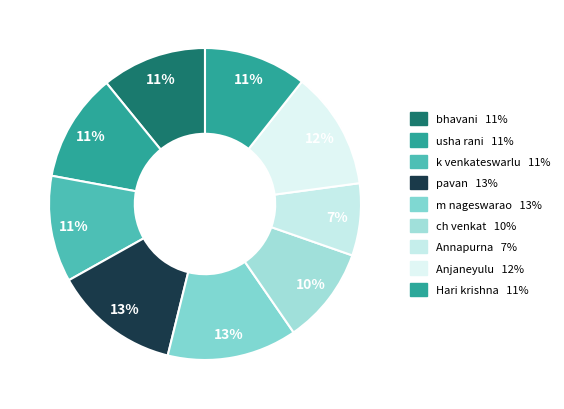

Is the sum of Anjaneyulu and Hari krishna greater than half?

No